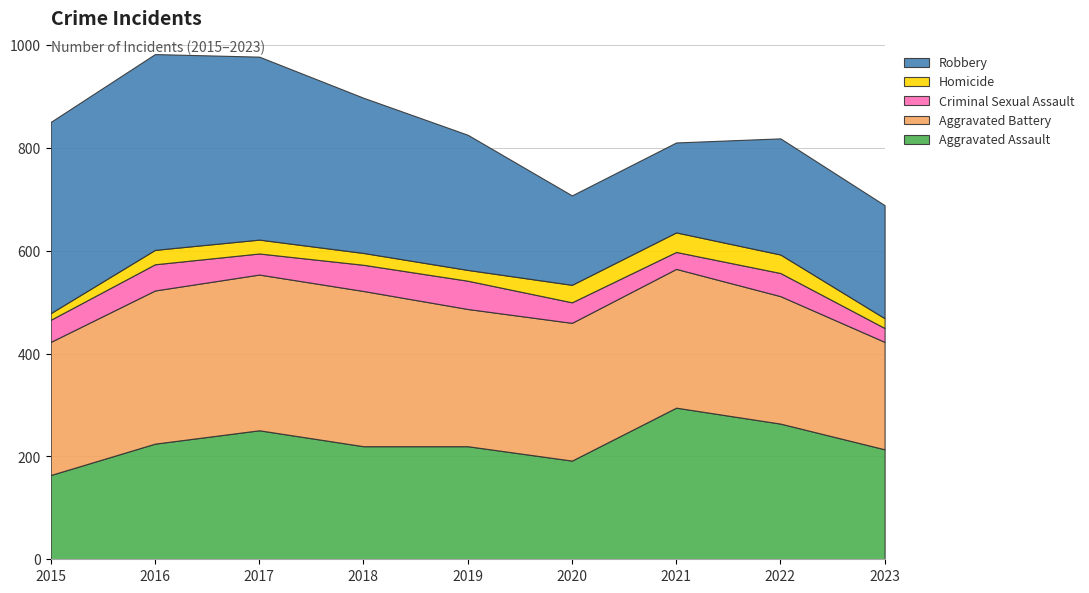

Reading right to left, transcribe all the data shown in this chart.

Aggravated Assault: 214	264	295	192	220	220	251	225	164
Aggravated Battery: 209	248	270	268	267	302	303	298	259
Criminal Sexual Assault: 27	45	33	40	55	51	41	51	43
Homicide: 19	36	38	34	21	23	27	28	13
Robbery: 220	226	175	174	263	302	356	381	372